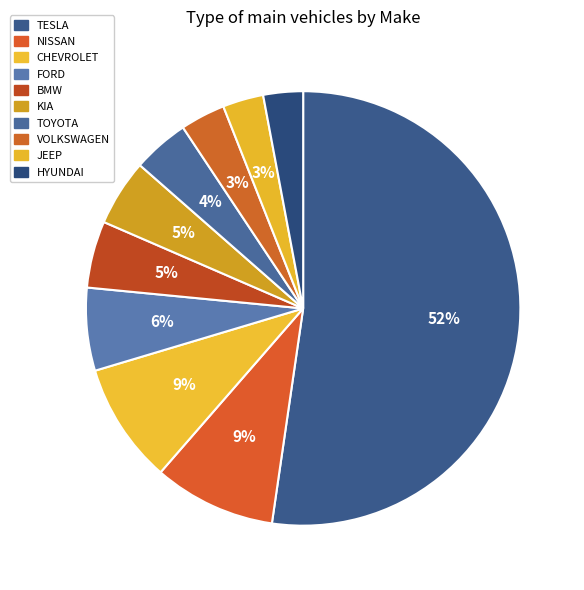

Count the number of slices in the pie.

10